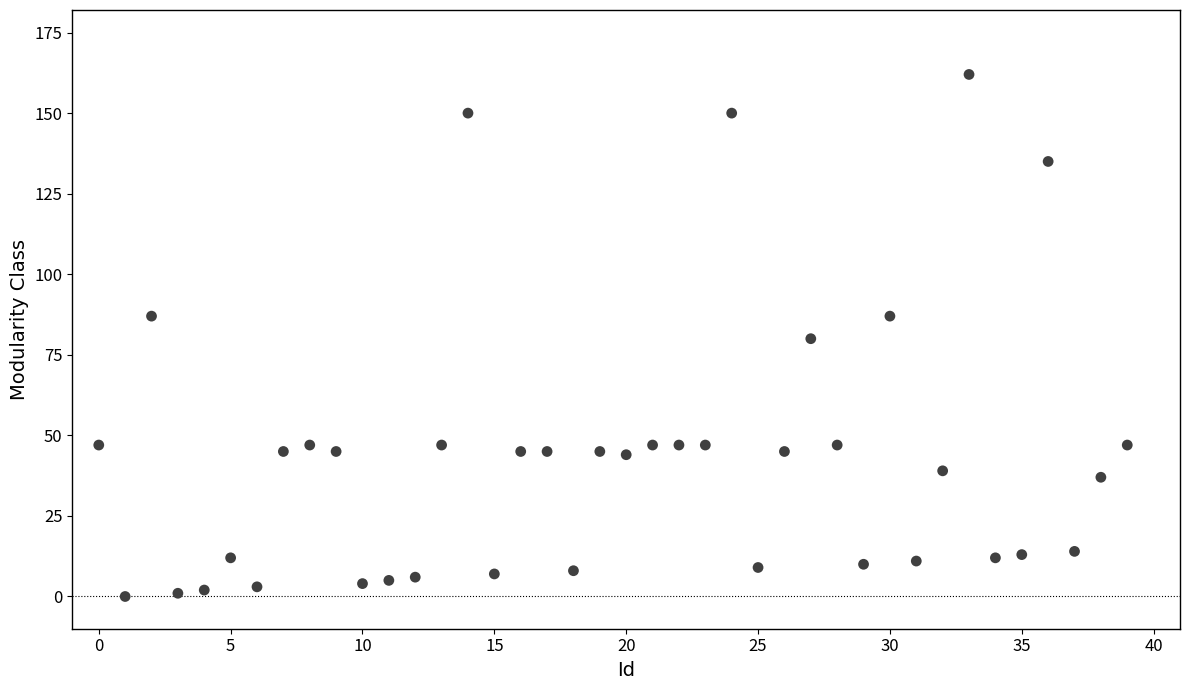

What is the range of Y values (max minus min)?

162